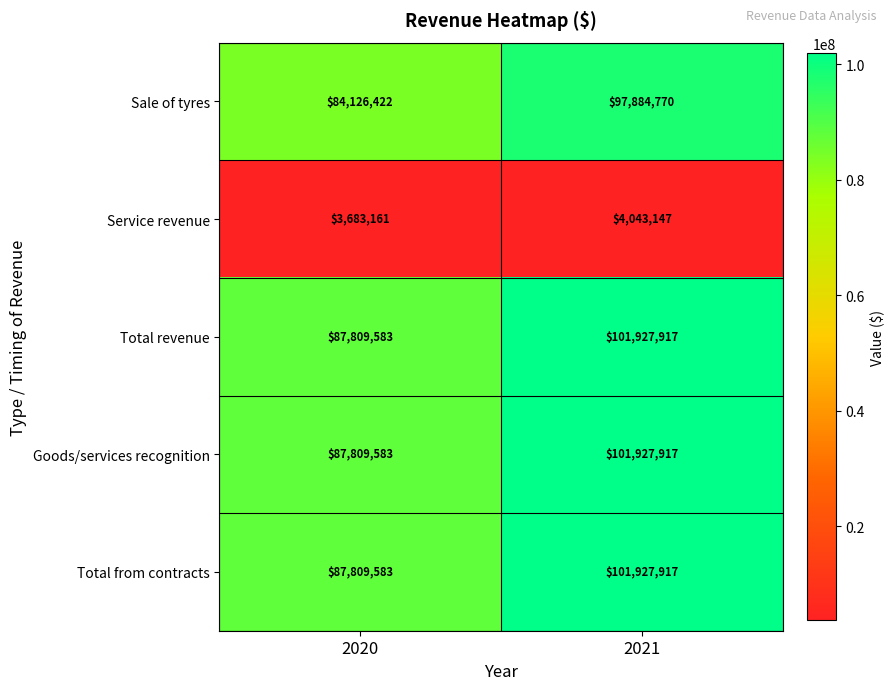

At how many categories does at least one series exceed 28846212?

2